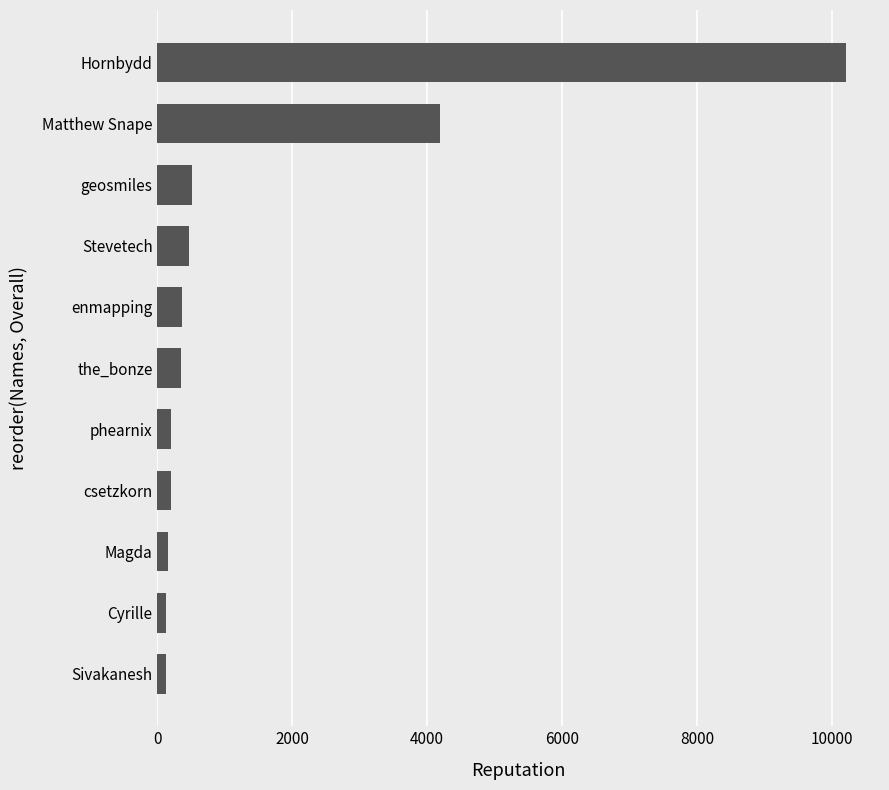

What is the greatest value displayed?

10206